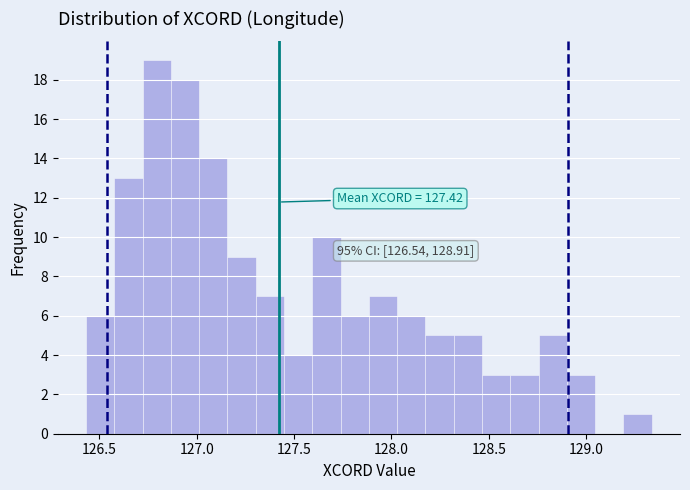

Around what value on the x-axis is the tallest bar? Give the approximate position of its centre, as read against the axis.

126.80